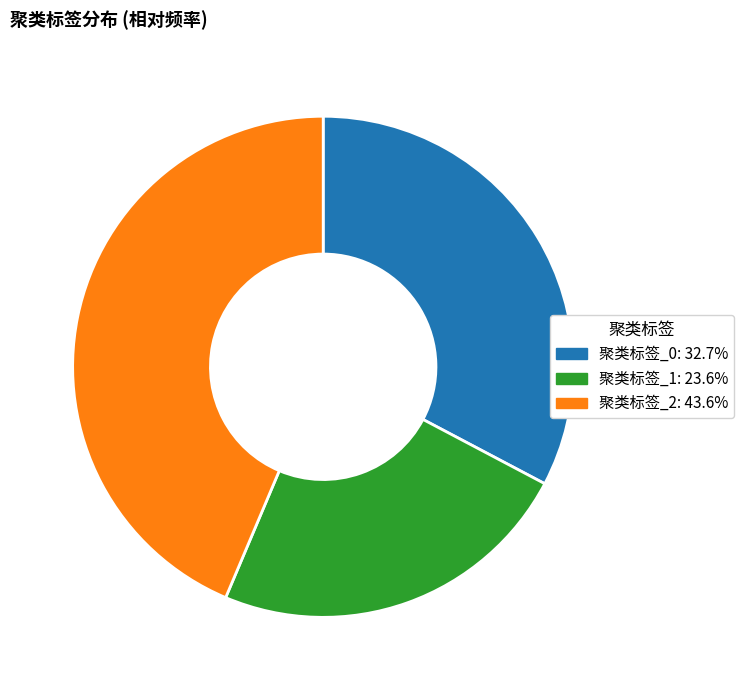

Is there any slice that represents more than half of the pie?

No